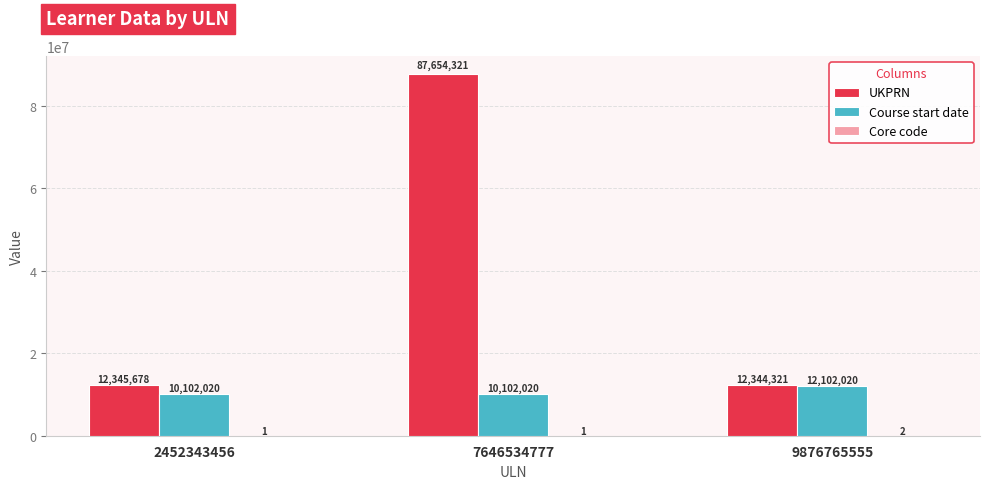

What is the total value across all series at 9876765555?

24446343